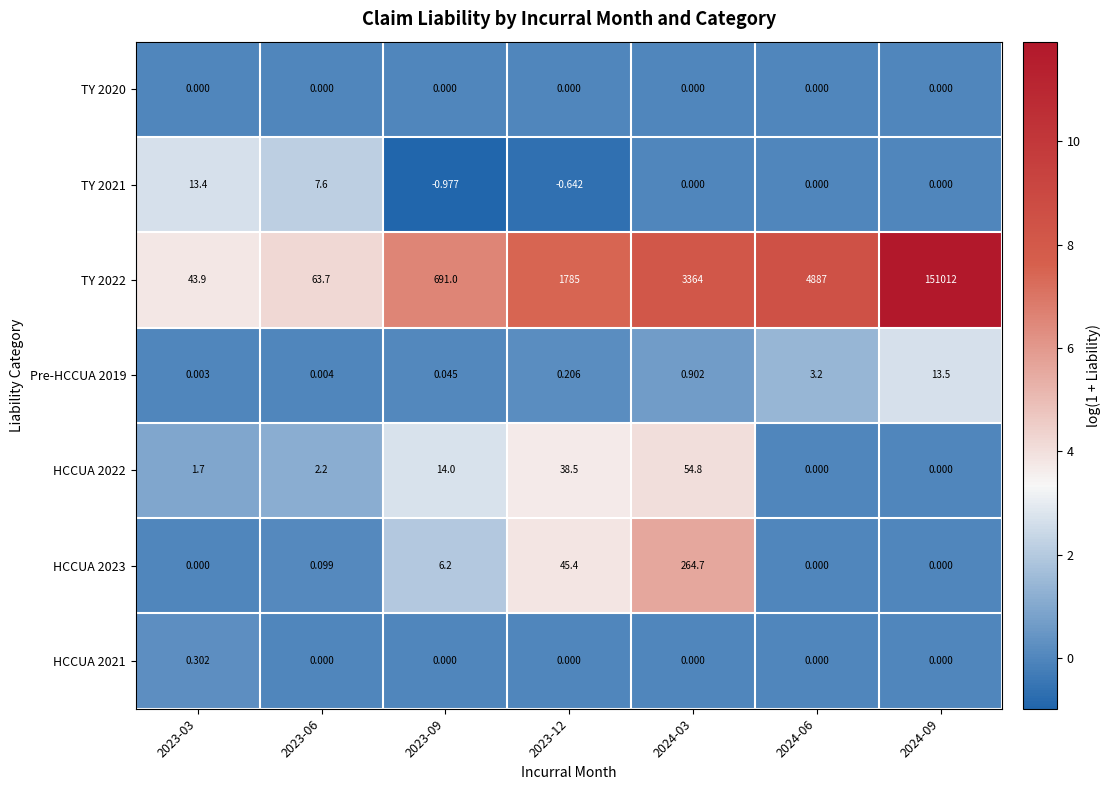

Which series has the largest range (max minus min)?

TY 2022